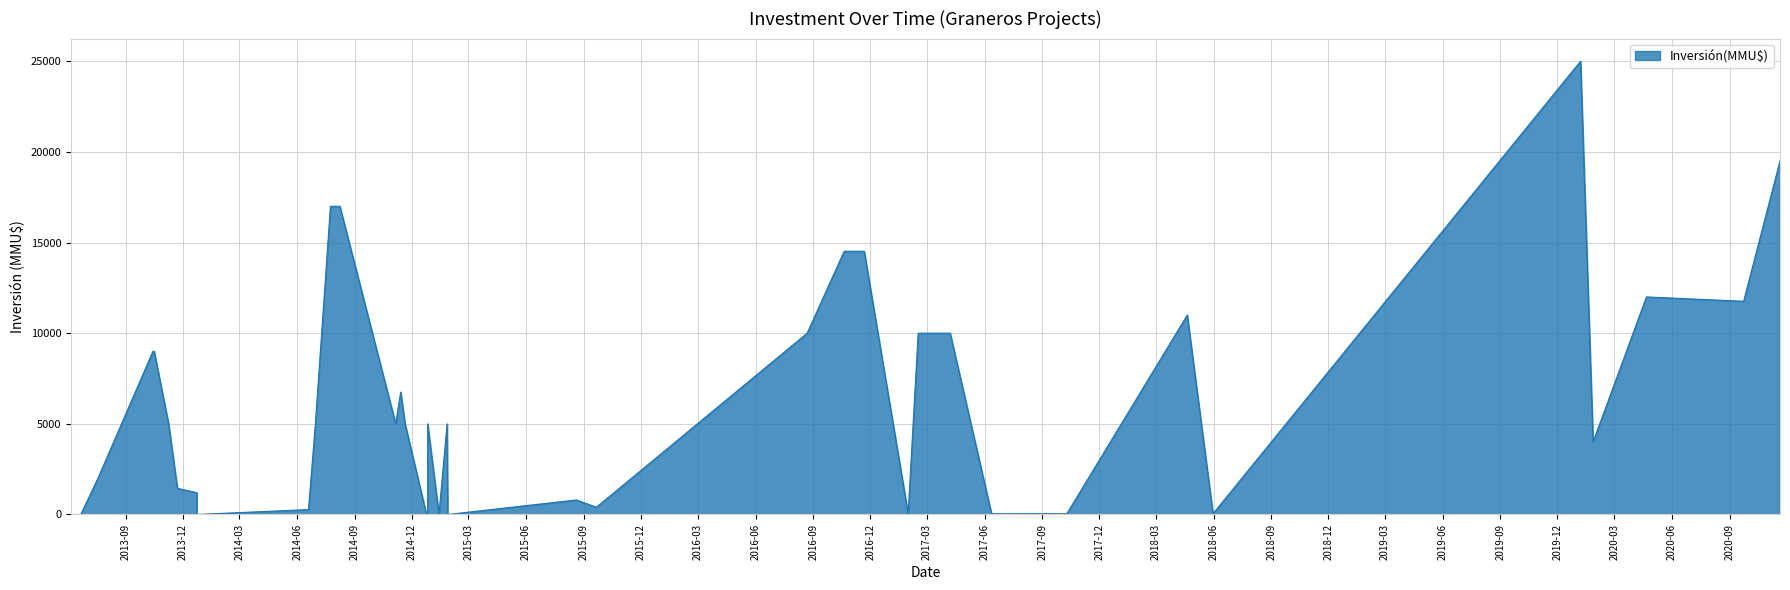

How many interior local peaks (higher than both neighbors) does the data have?

8